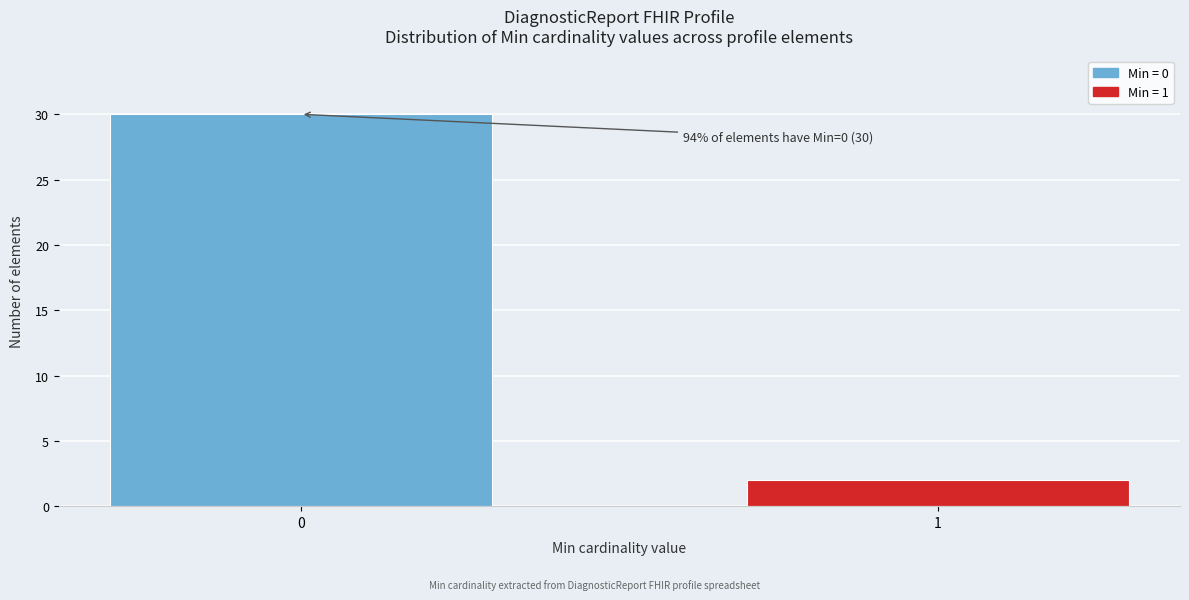

Reading left to right, extract all data points from this chart.

0=30	1=2